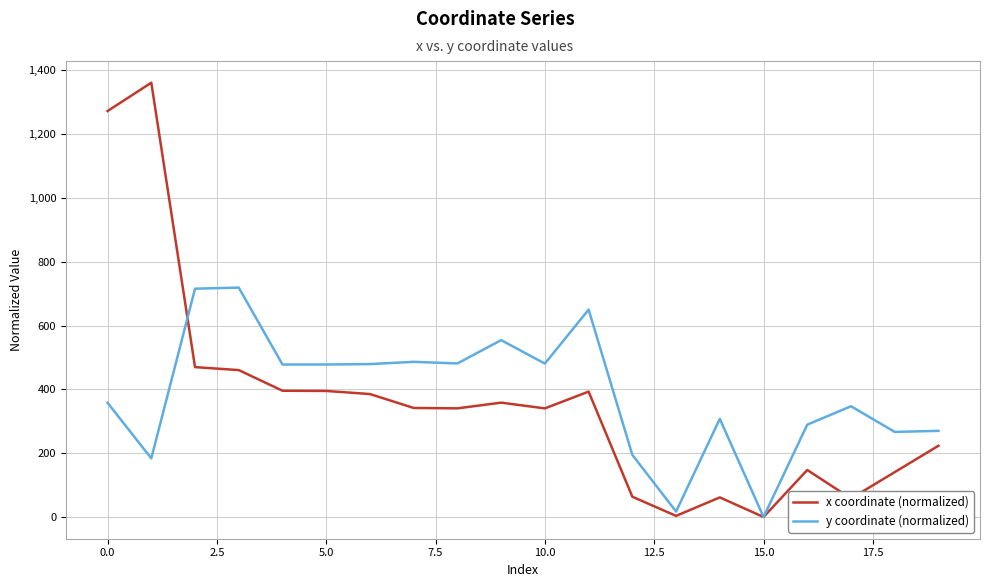

What is the maximum value for x coordinate (normalized)?

1360.7